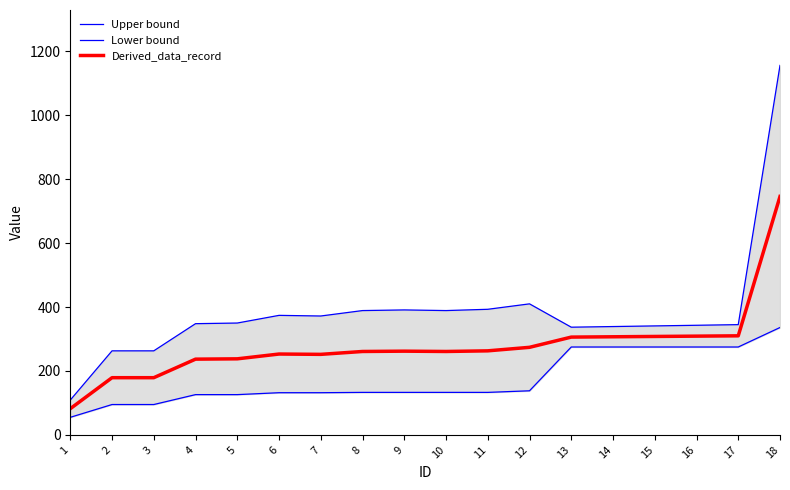

Which category has the lowest value across all series?

1